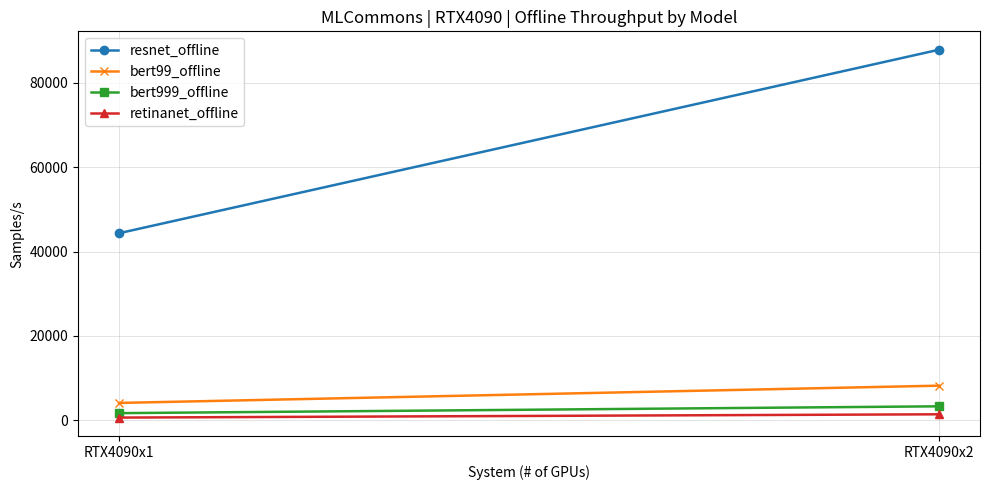

Which label corresponds to the largest value in the chart?

RTX4090x2